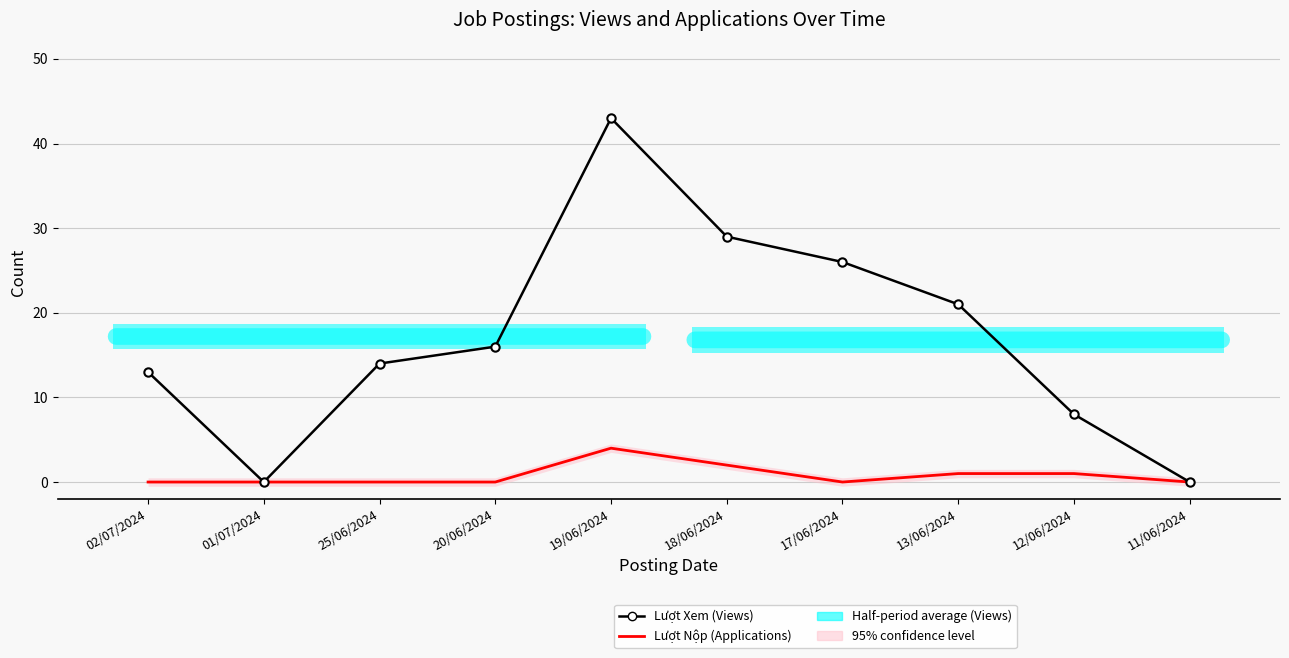

What is the difference between the maximum and minimum values in the Lượt Nộp (Applications) series?

4